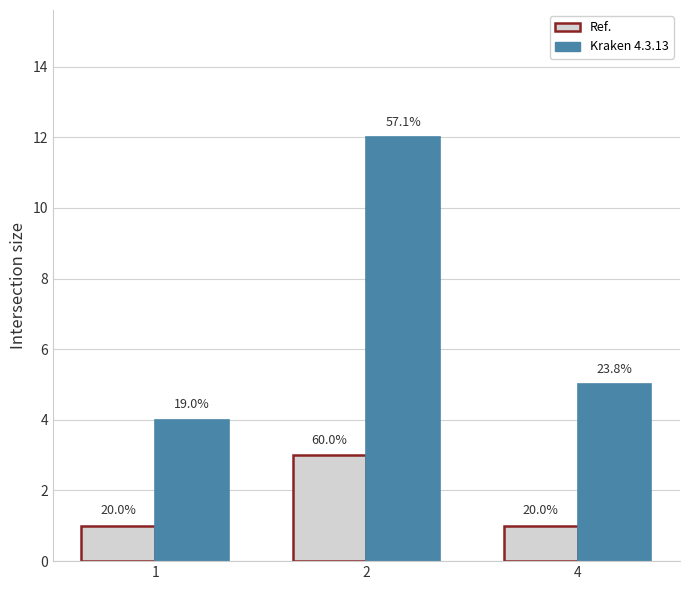

What is the total value across all series at 4?

6